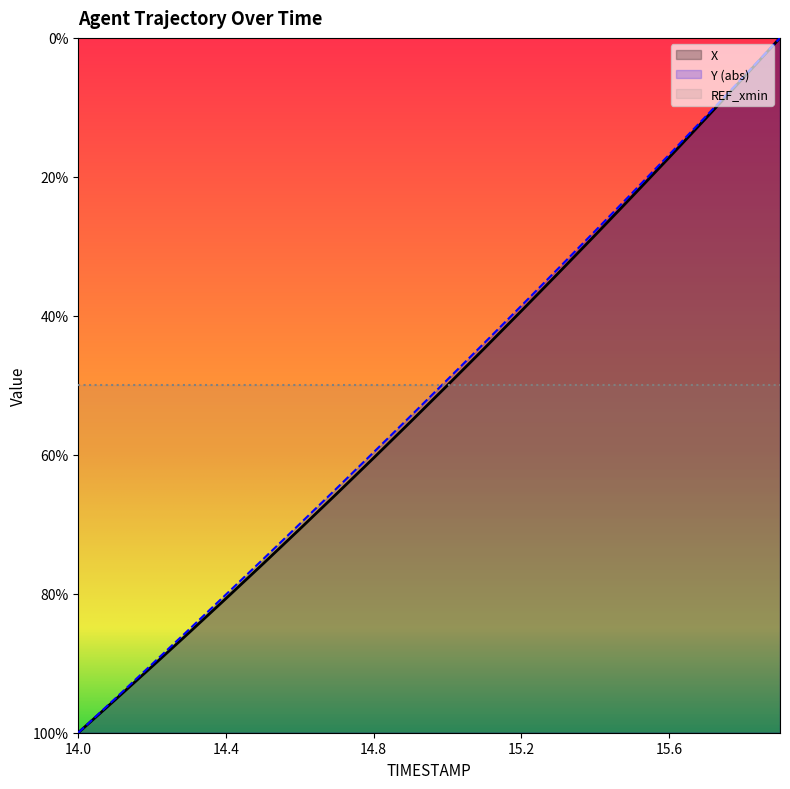

At how many categories does at least one series exceed -135?

15